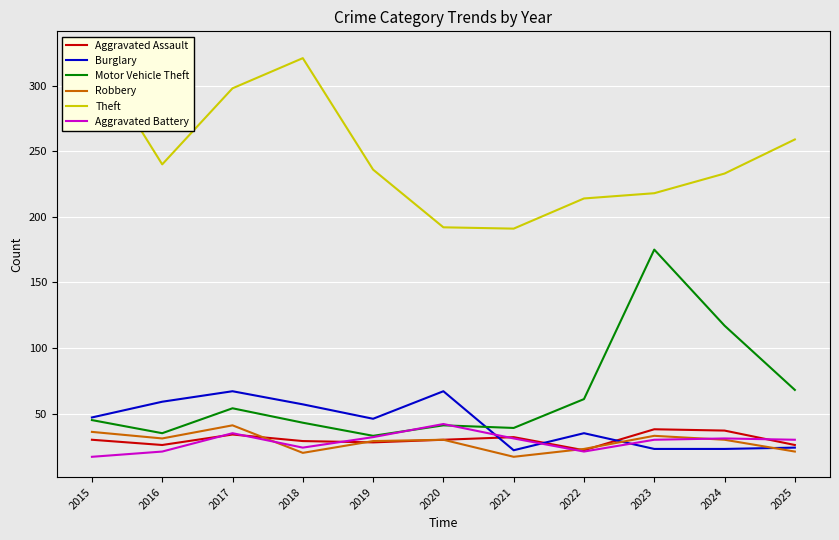

The Robbery series shows 30 at 2024. True or false?

True